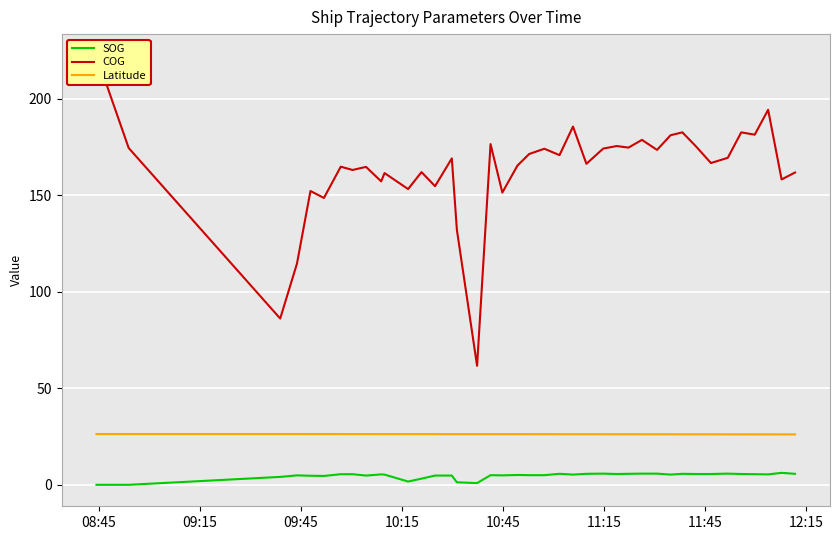

True or false: SOG and Latitude cross at least once.

False